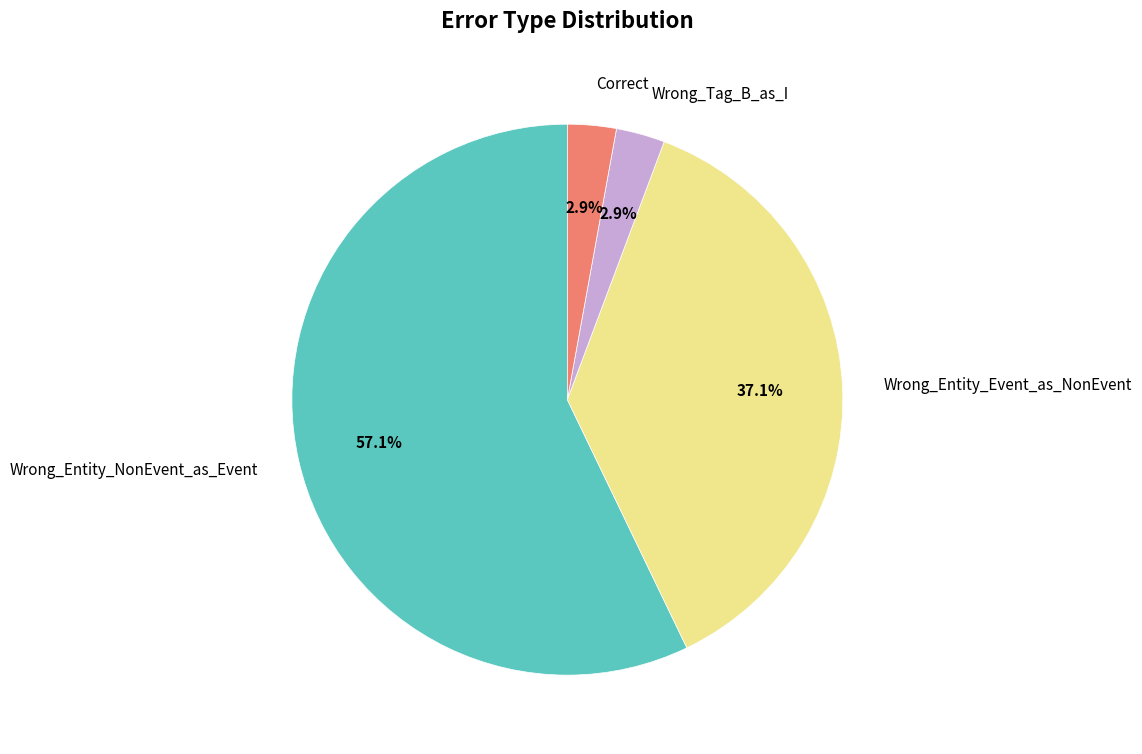

Which category has the biggest portion of the pie?

Wrong_Entity_NonEvent_as_Event